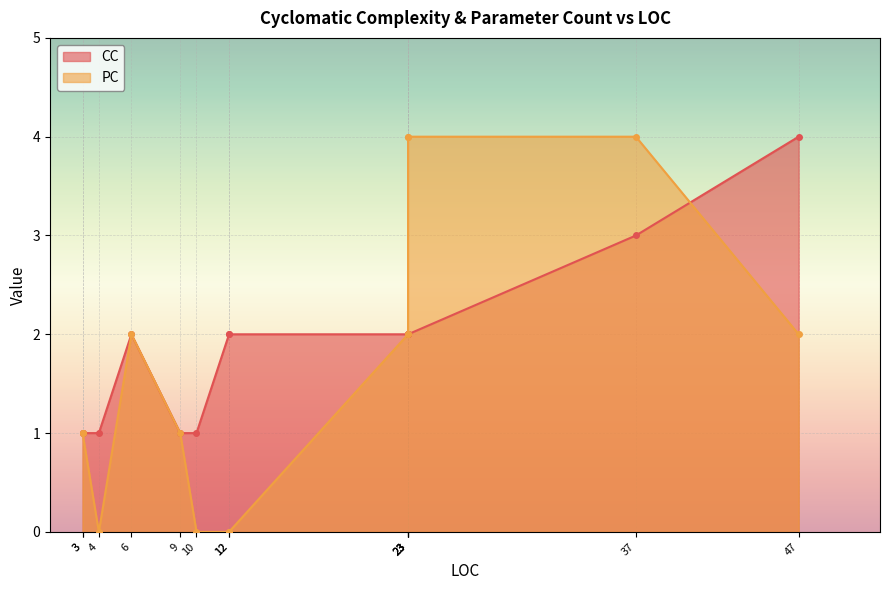

How many interior local valleys does the PC series have?

2